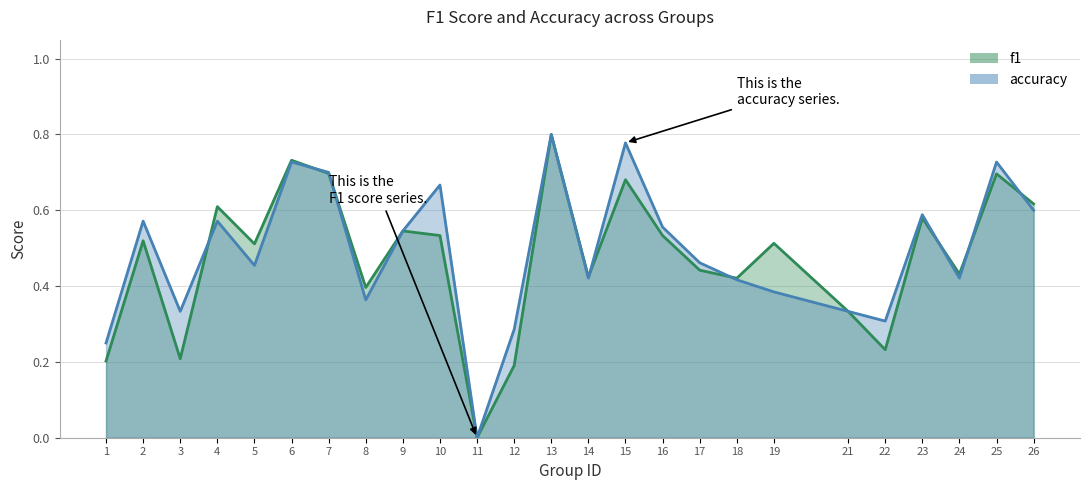

What is the difference between the maximum and minimum values in the accuracy series?

0.8